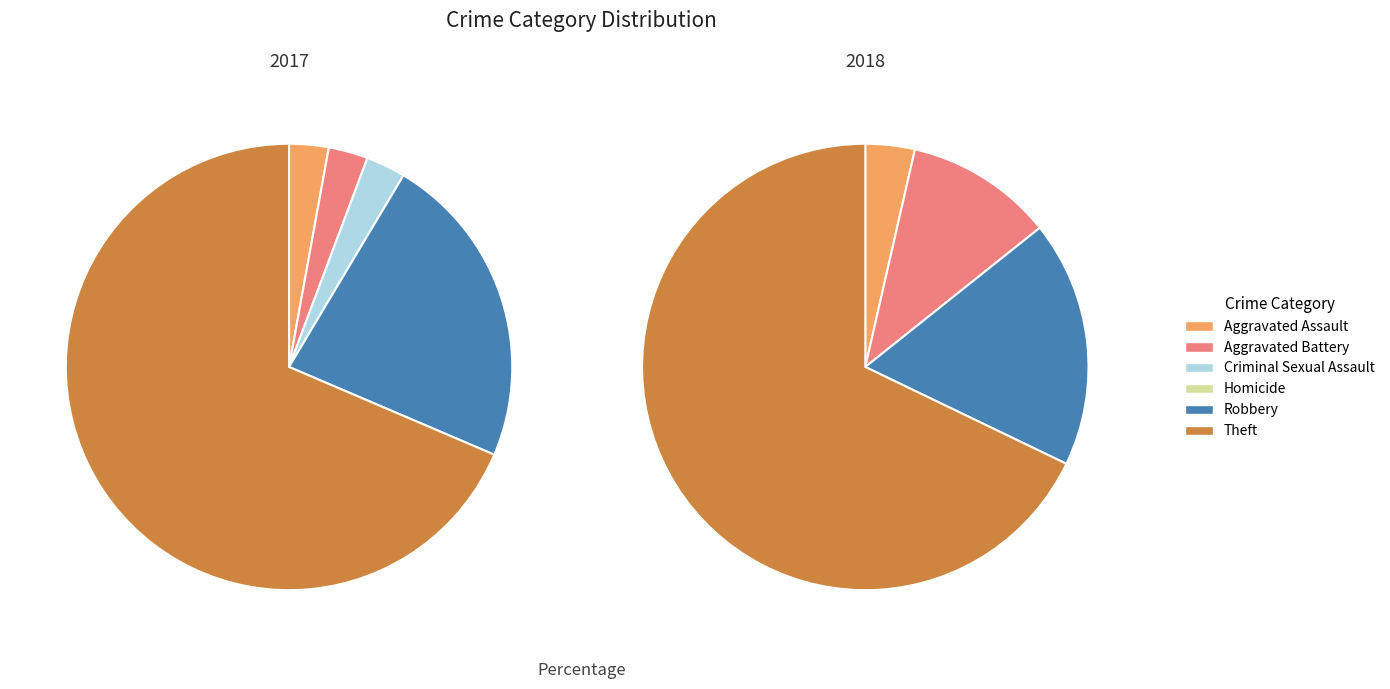

To the nearest percent, what portion does Theft represent?

68%